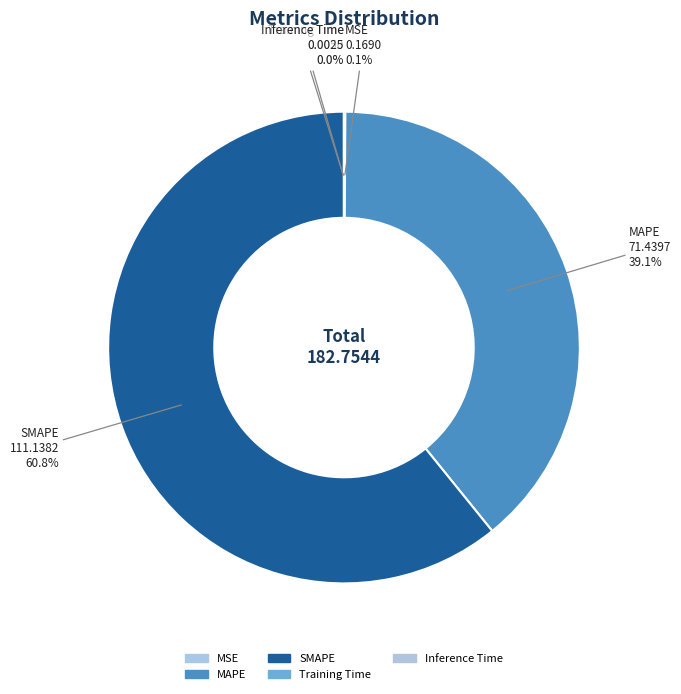

How many segments does this pie chart have?

5